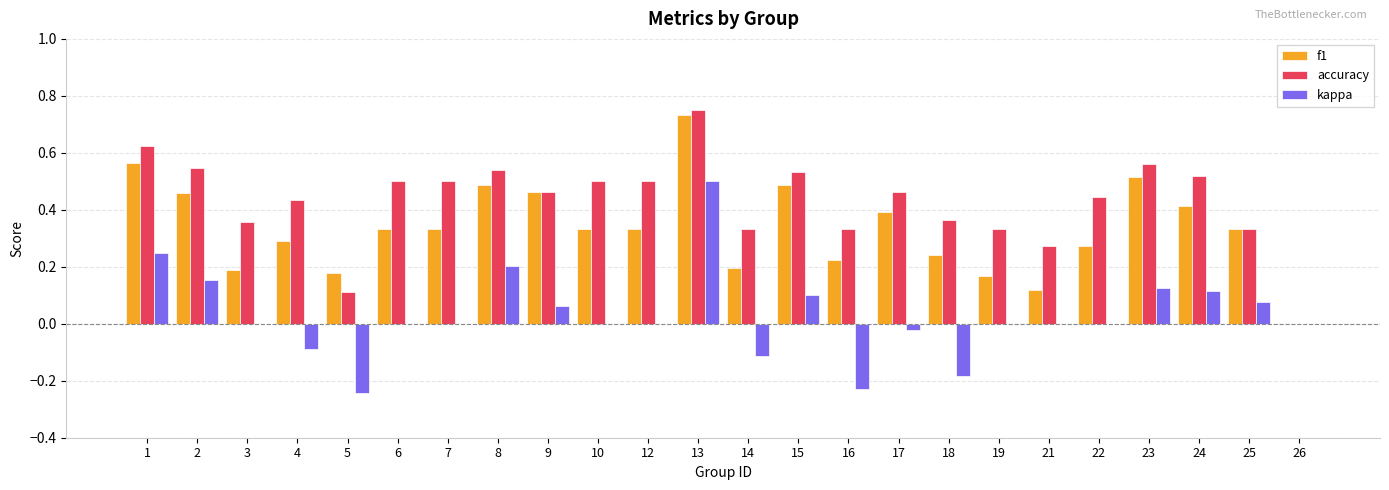

The value of f1 at 24 is 0.2. True or false?

False